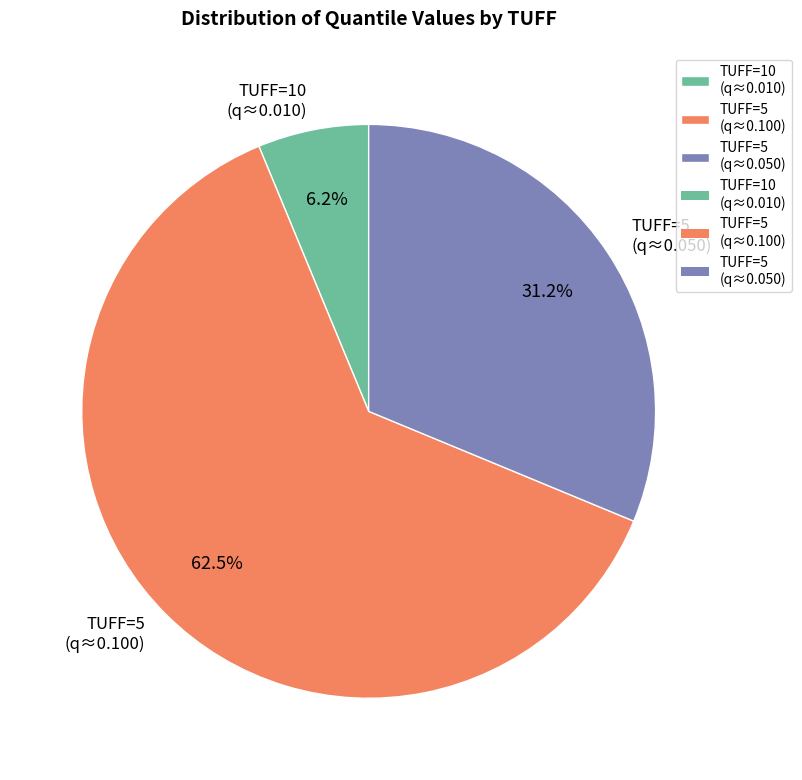

Count the number of slices in the pie.

3